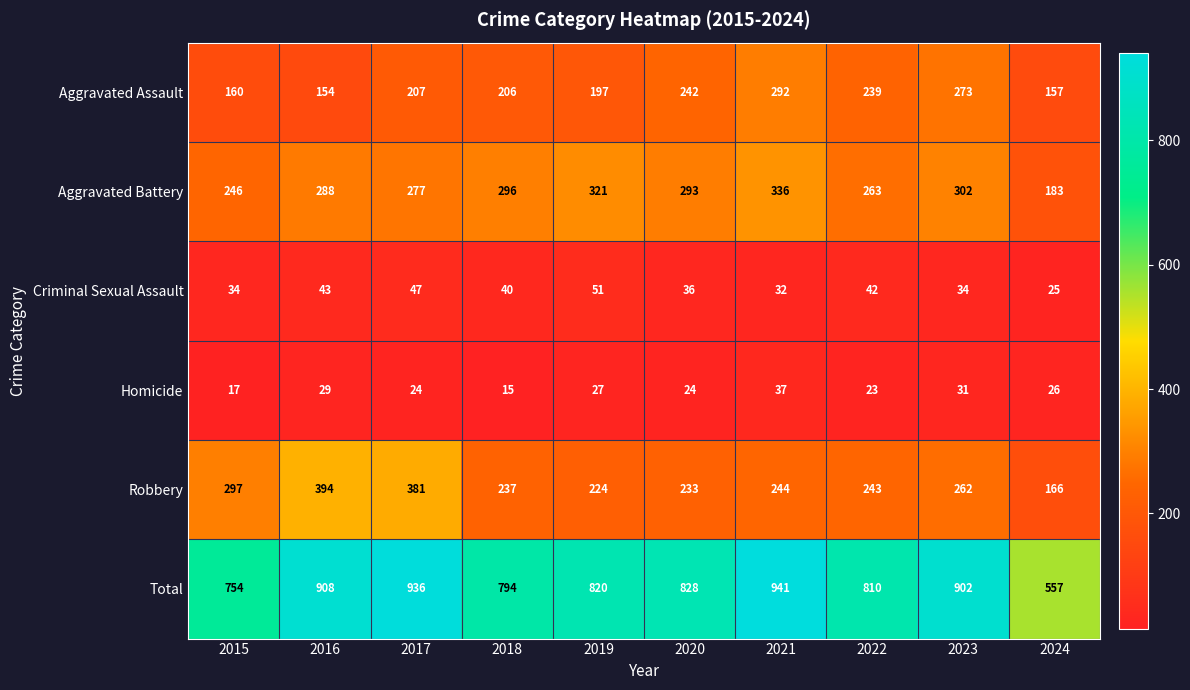

Is it true that Robbery equals 351 at 2018?

False